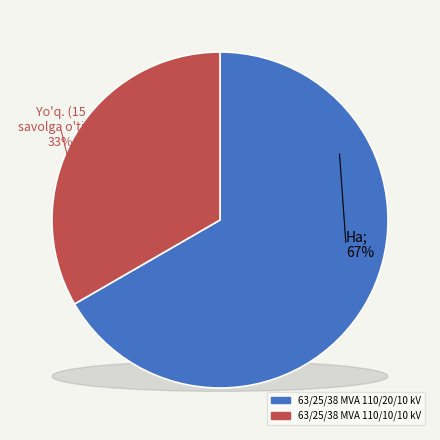

What percentage is the 63/25/38 MVA 110/10/10 kV slice, to the nearest percent?

33%